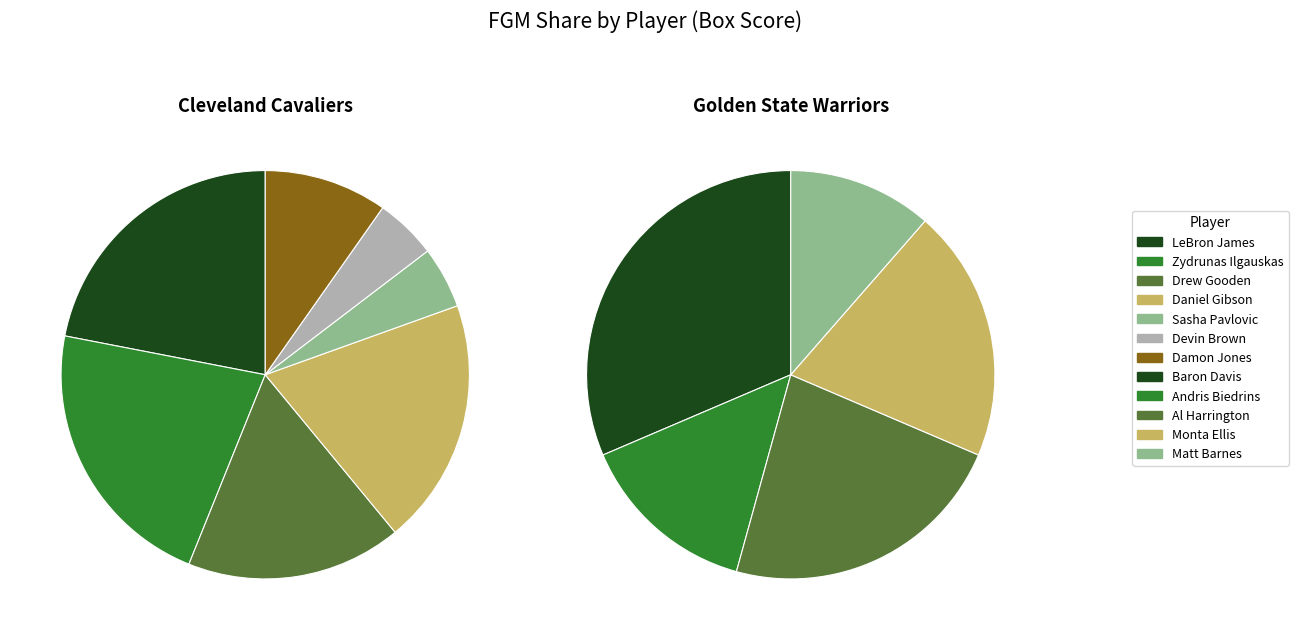

What is the change in value from Drew Gooden to Andris Biedrins?

-2